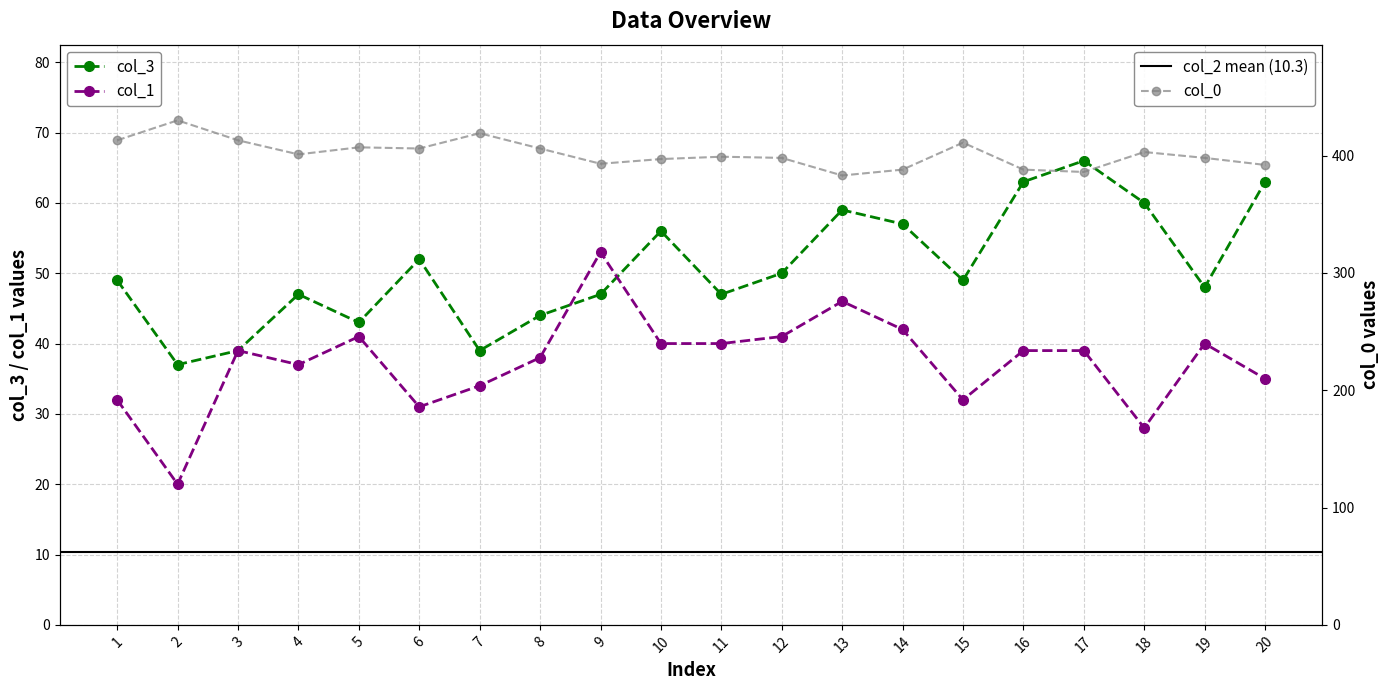

At how many categories does at least one series exceed 201?

20